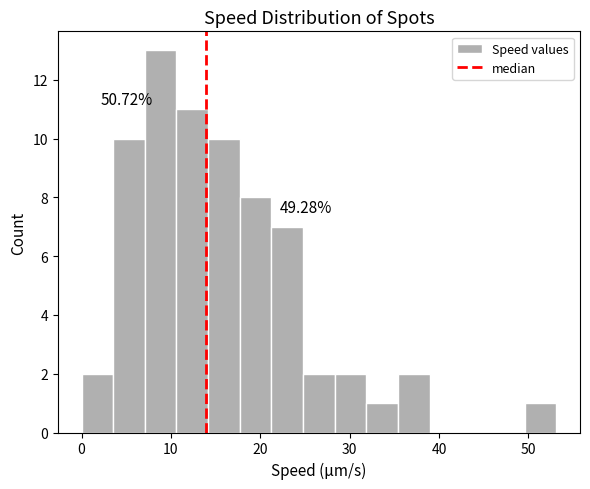

Read against the x-axis, roughly where is the centre of the tallest bar?

9